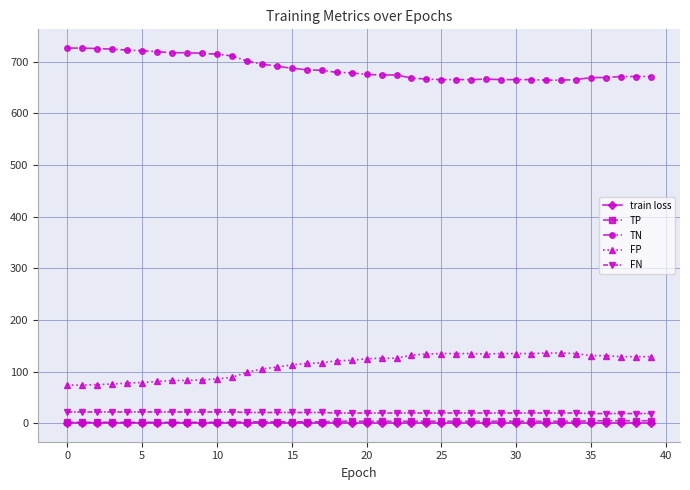

Which series has the largest total across all categories?

TN